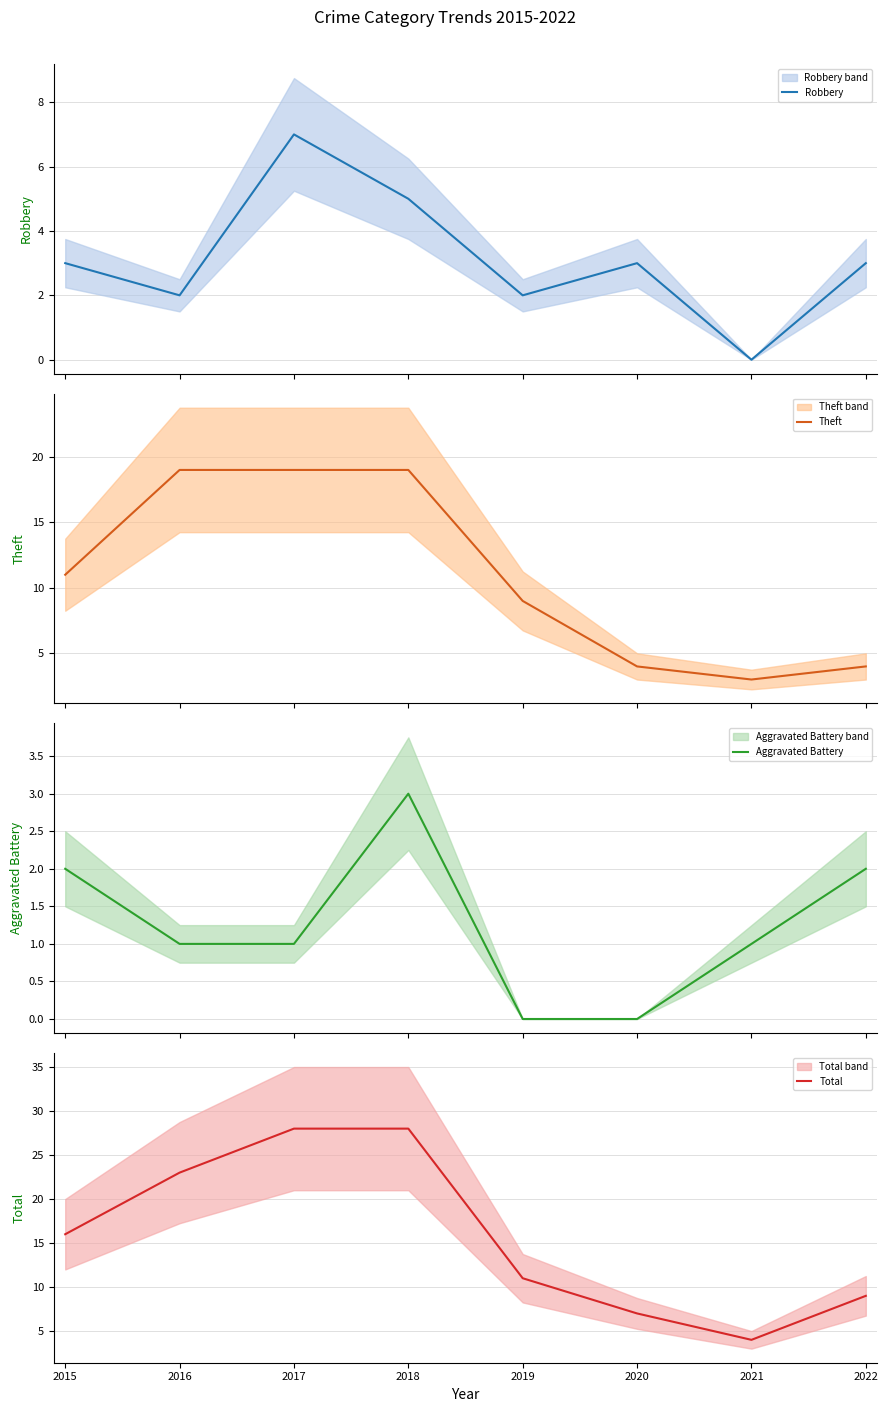

List the series in order of their peak value, lowest first.

Aggravated Battery, Robbery, Theft, Total